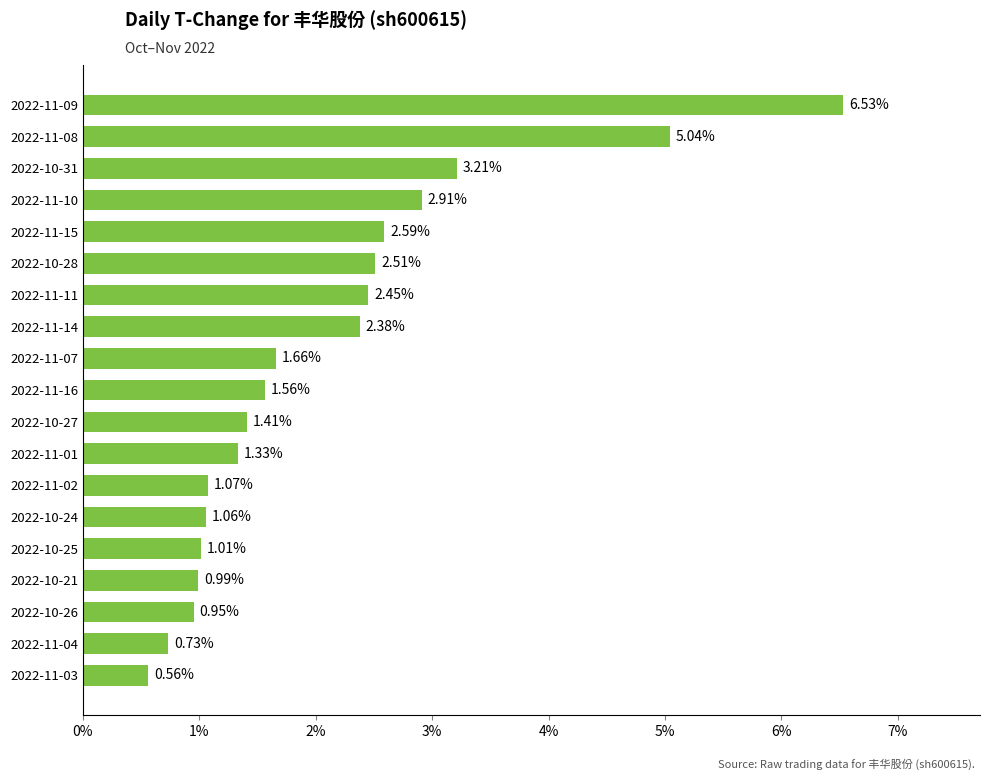

Which has a higher value, 2022-11-01 or 2022-11-07?

2022-11-07